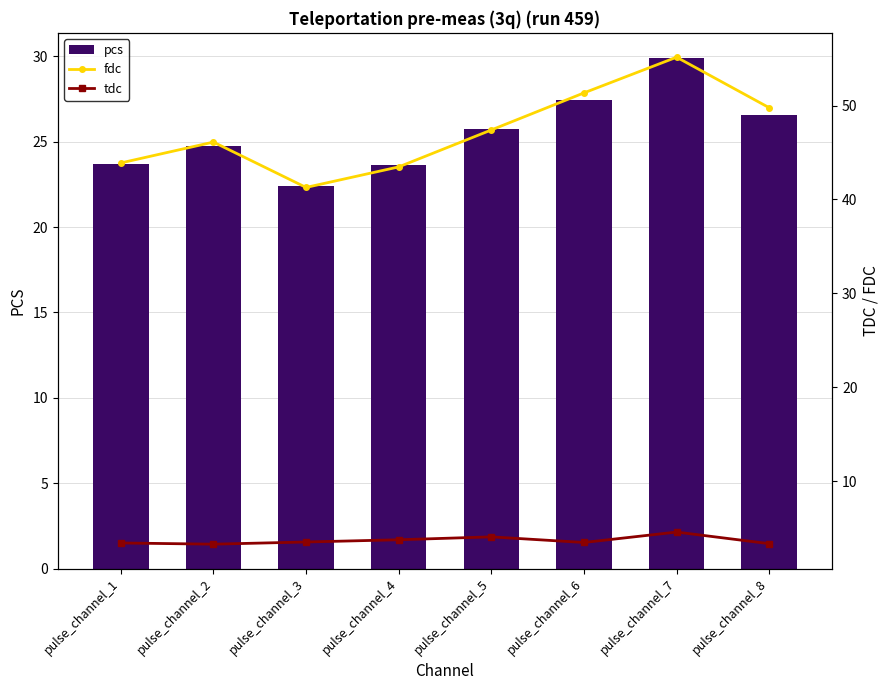

At which label is pcs closest to 26?

pulse_channel_5